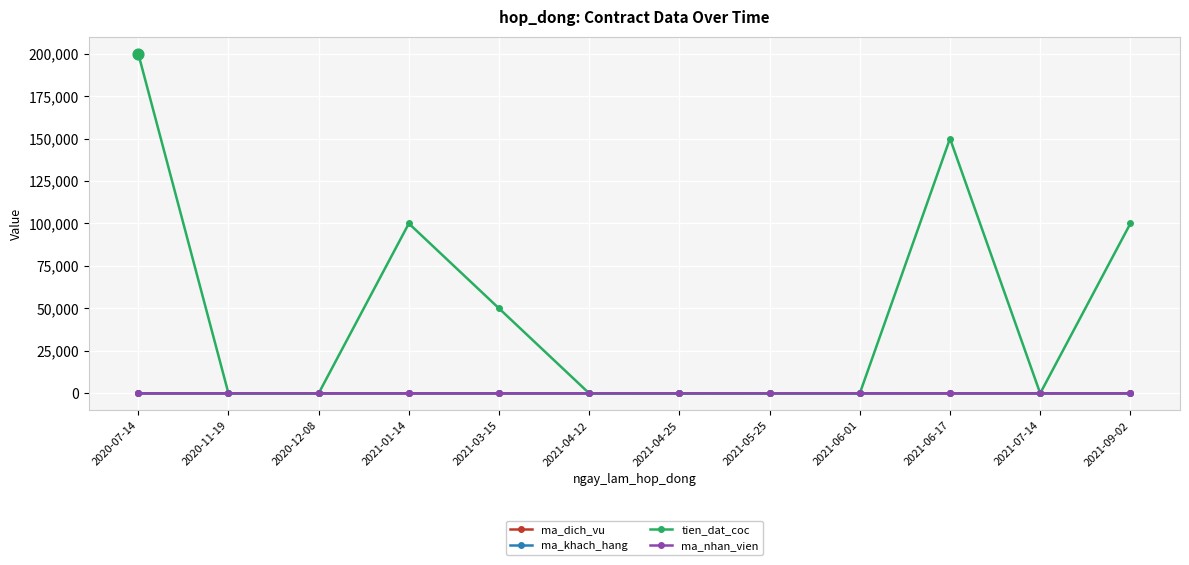

Is the value of ma_khach_hang at 2021-01-14 greater than the value of tien_dat_coc at 2021-09-02?

No